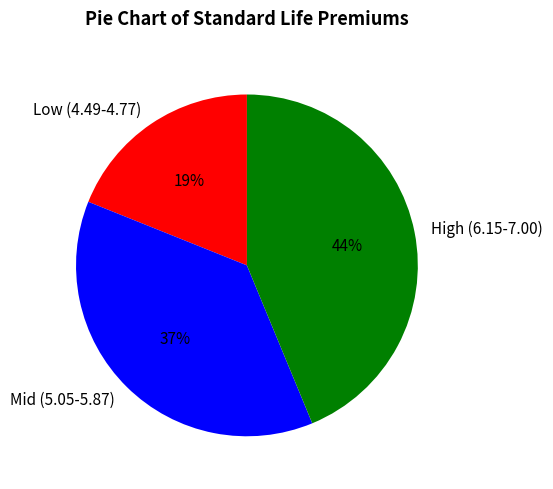

Combined, do Mid (5.05-5.87) and Low (4.49-4.77) account for over 50%?

Yes